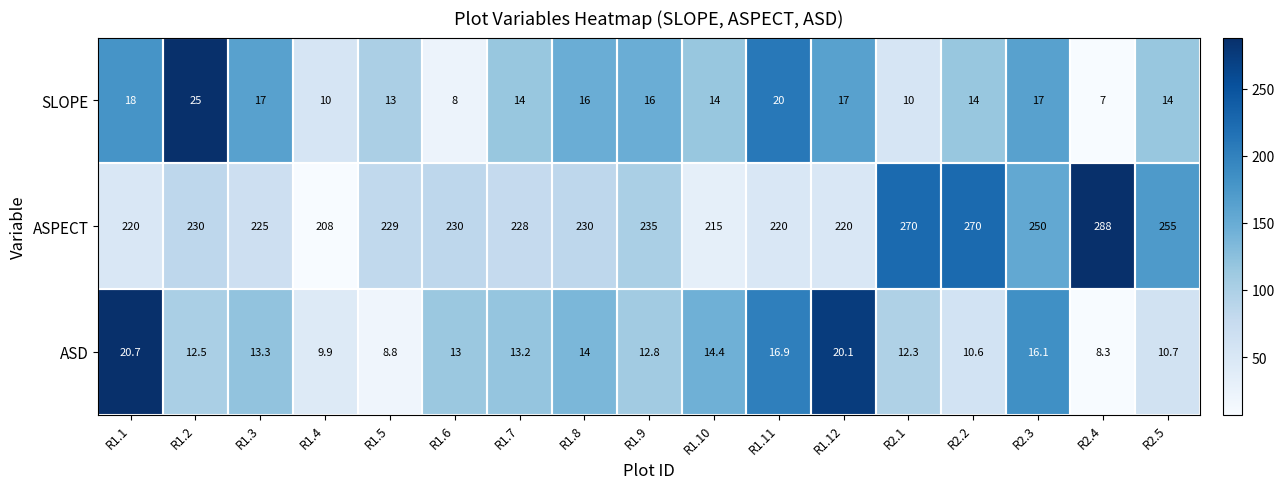

The value of ASD at R1.12 is 20.1. True or false?

True